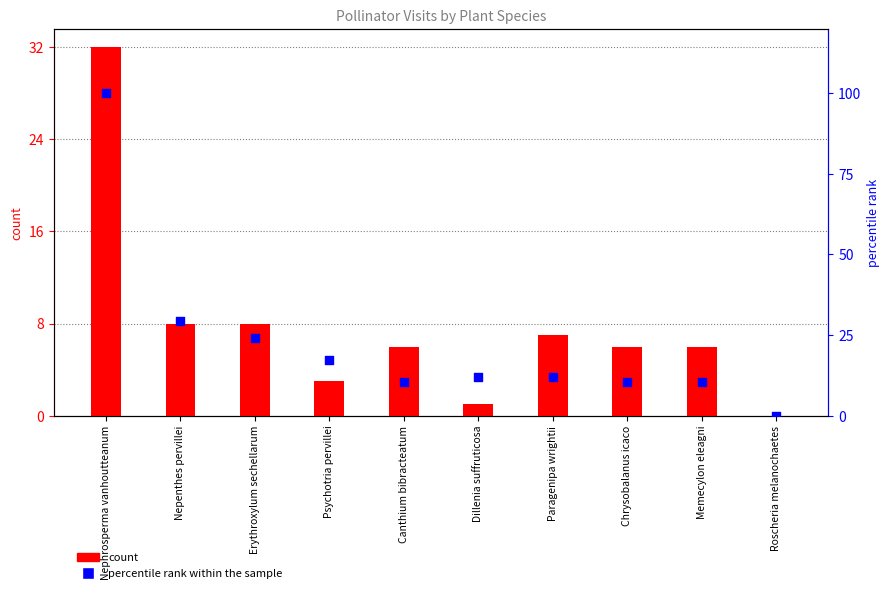

At which category is the sum across all series the highest?

Nephrosperma vanhoutteanum